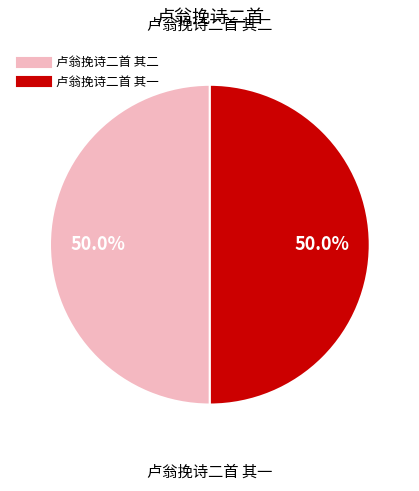

The 卢翁挽诗二首 其二 slice represents 50% of the pie. True or false?

True